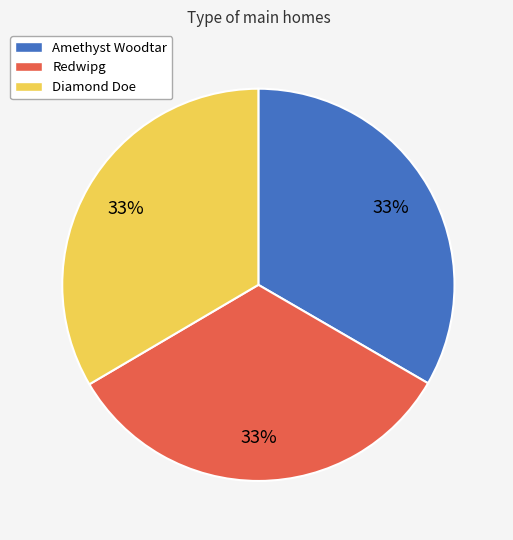

Does any single category account for the majority?

No